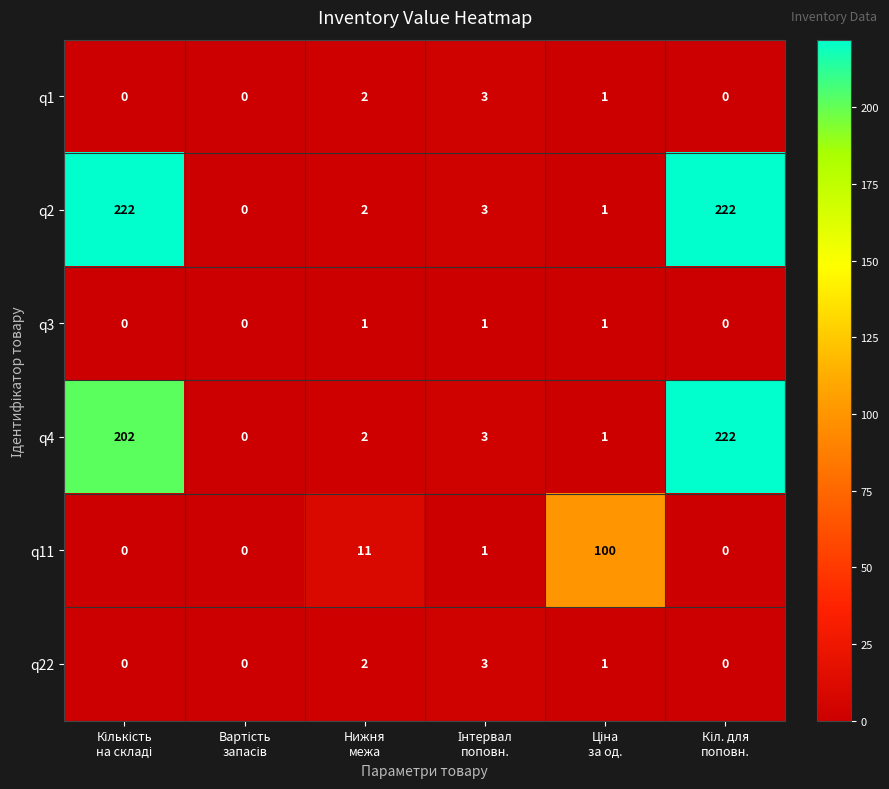

What is the sum of all q2 values?

450